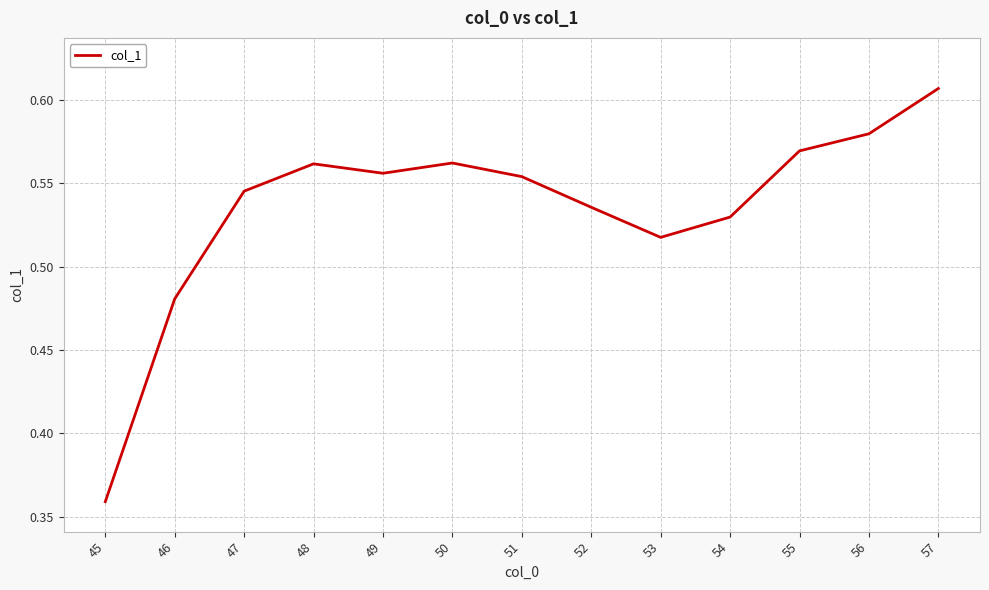

Where is the data nearest to the value 0?

45